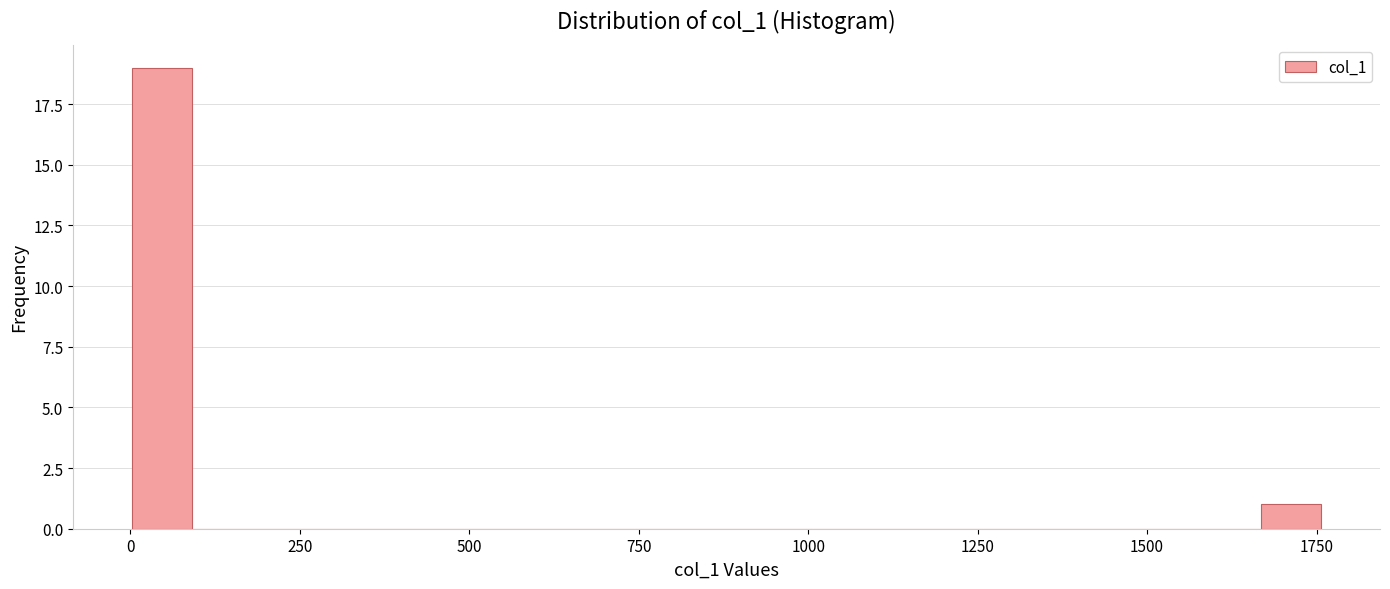

Read against the x-axis, roughly where is the centre of the tallest bar?

50